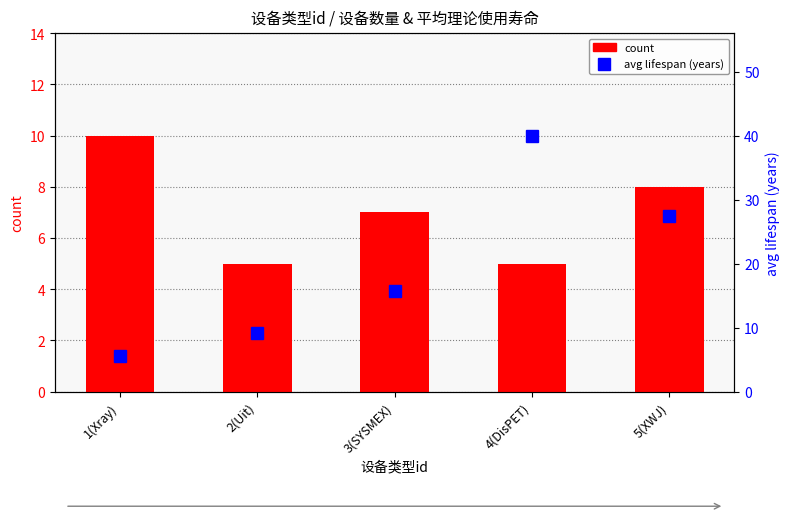

At which category is the sum across all series the highest?

4(DisPET)